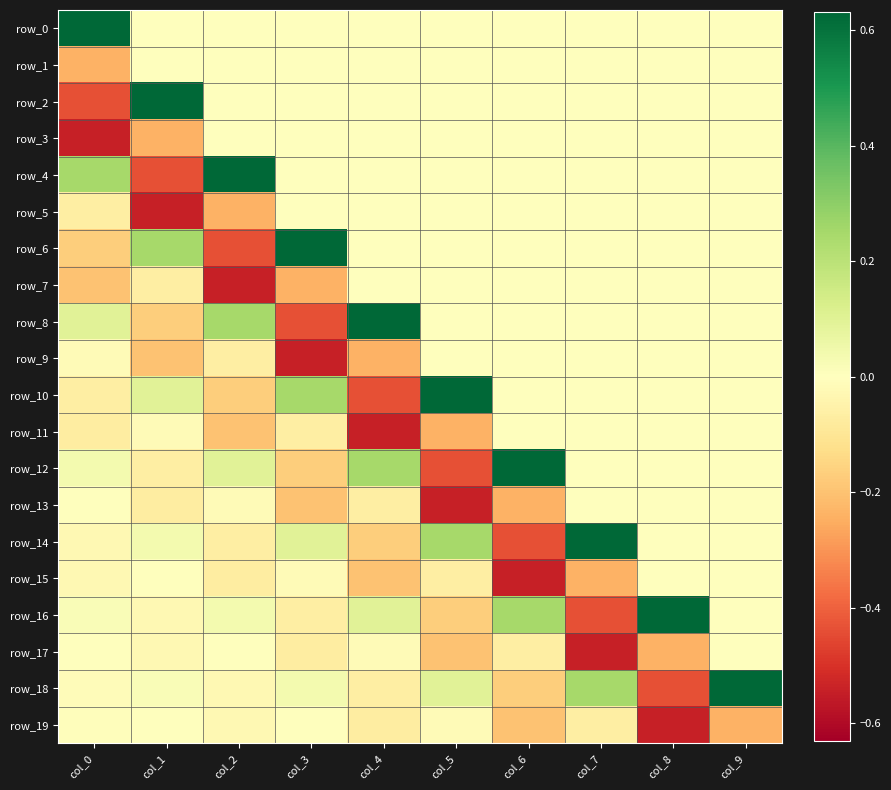

At col_9, list the series in order from largest to smallest.

row_18, row_0, row_1, row_2, row_3, row_4, row_5, row_6, row_7, row_8, row_9, row_10, row_11, row_12, row_13, row_14, row_15, row_16, row_17, row_19